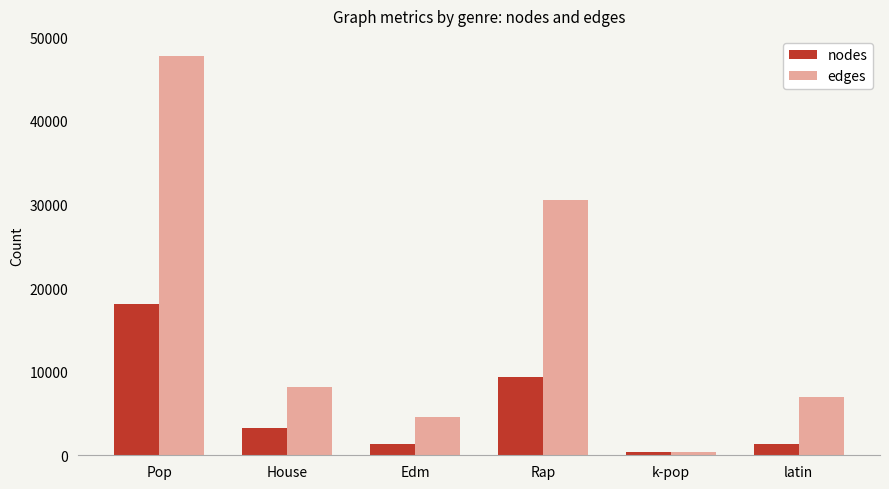

Which series has the largest total across all categories?

edges